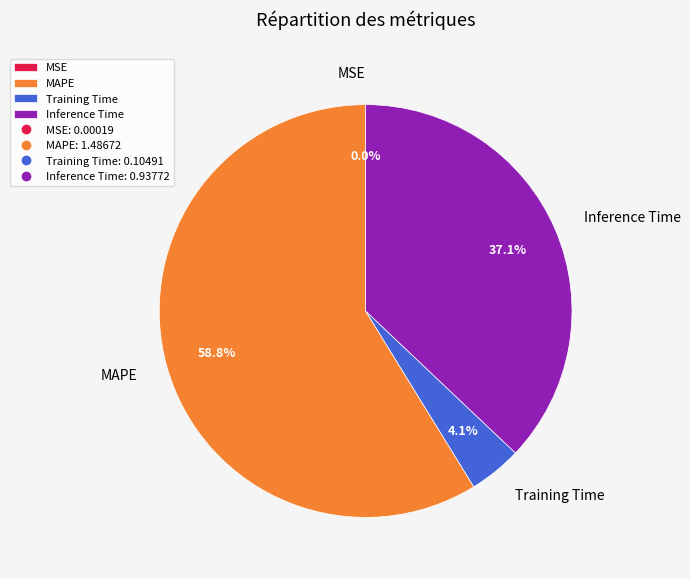

Between Inference Time and Training Time, which is larger?

Inference Time